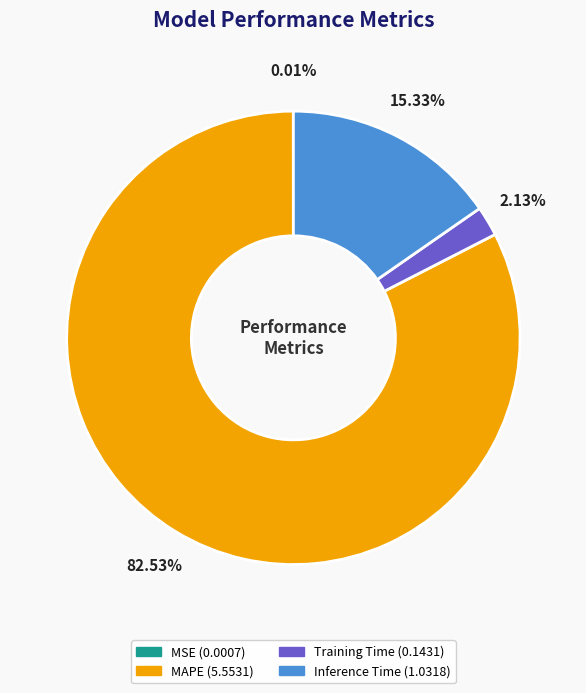

Is there any slice that represents more than half of the pie?

Yes